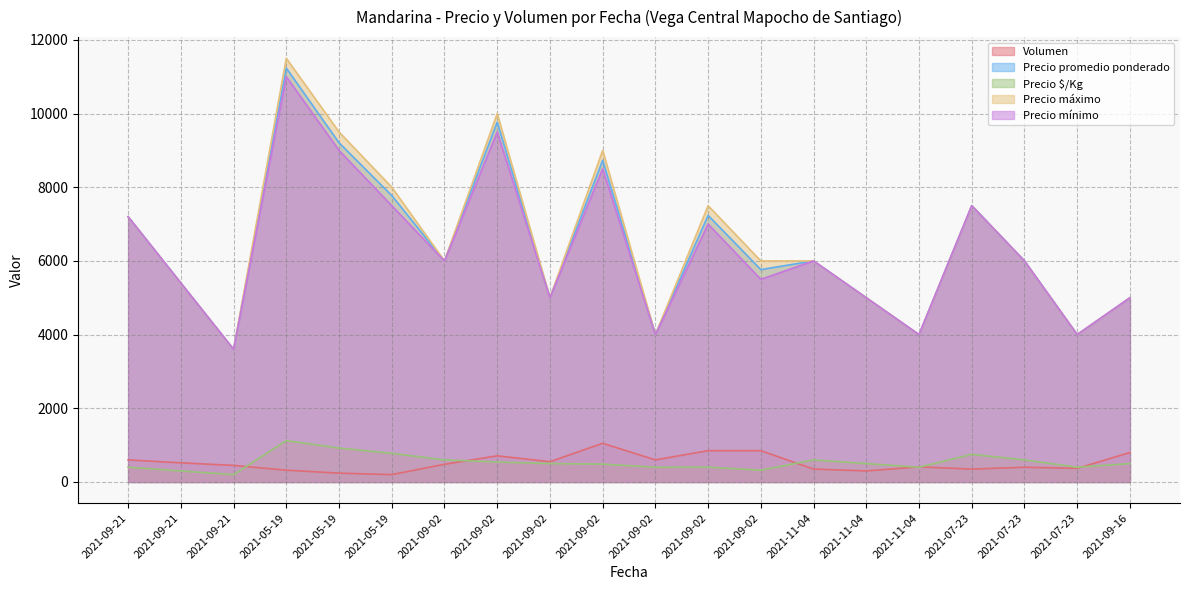

List the labels in order of Precio promedio ponderado value, largest first.

2021-05-19, 2021-09-02, 2021-05-19, 2021-09-02, 2021-05-19, 2021-07-23, 2021-09-02, 2021-09-21, 2021-09-02, 2021-11-04, 2021-07-23, 2021-09-02, 2021-09-21, 2021-09-02, 2021-11-04, 2021-09-16, 2021-09-02, 2021-11-04, 2021-07-23, 2021-09-21